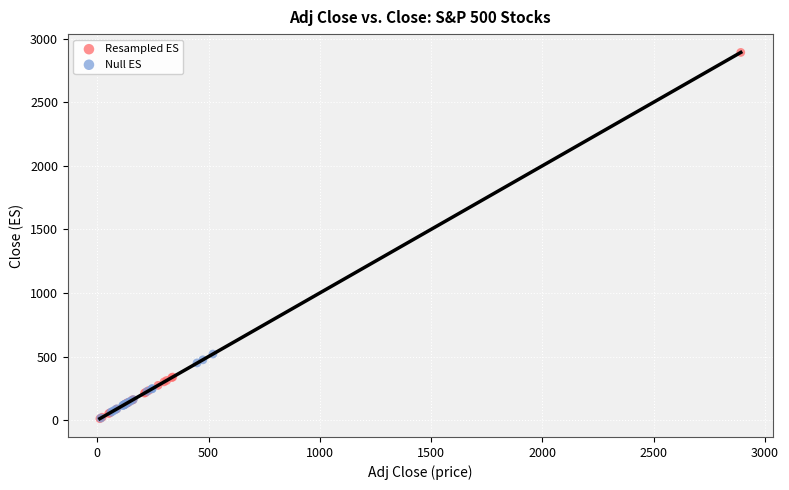

Which series reaches the maximum Y coordinate?

Resampled ES